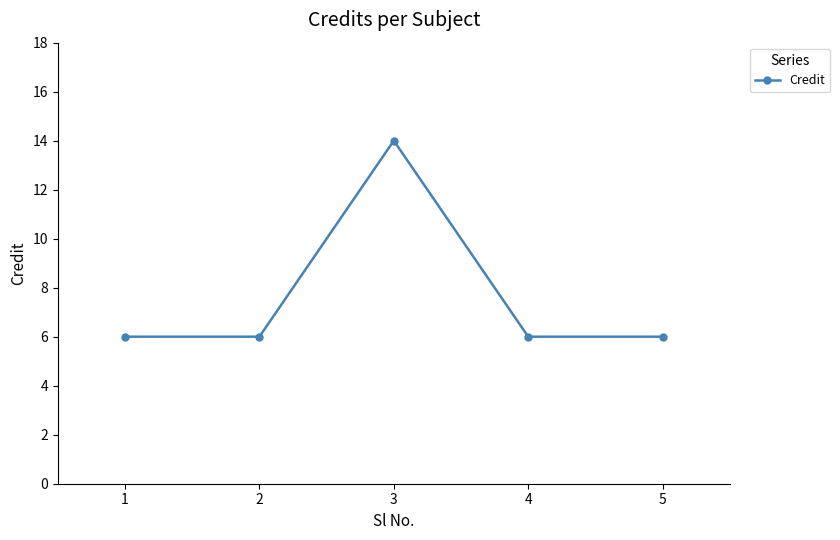

The value at 2 is 6. True or false?

True